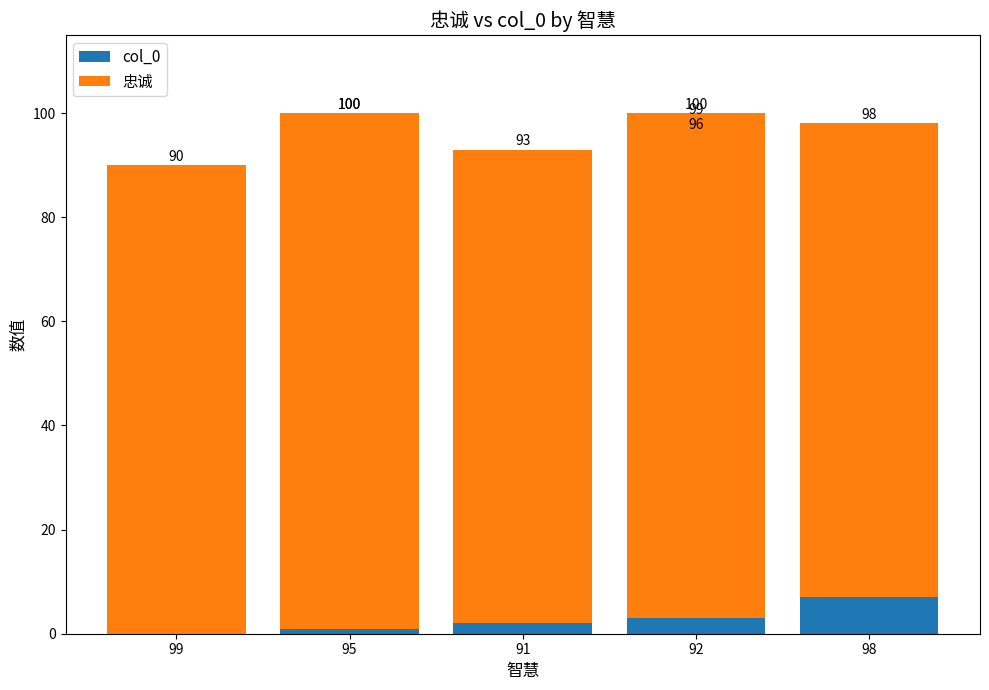

The 忠诚 series shows 43 at 5. True or false?

False